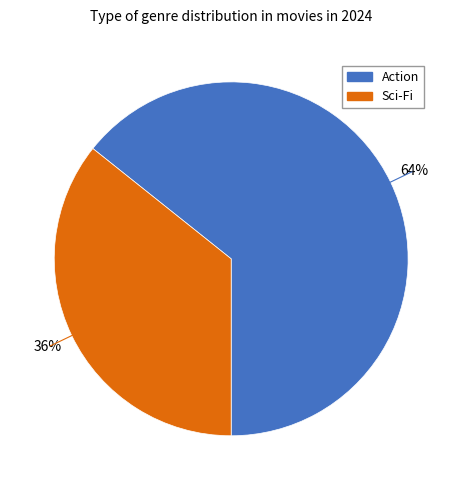

Which has a higher value, Action or Sci-Fi?

Action